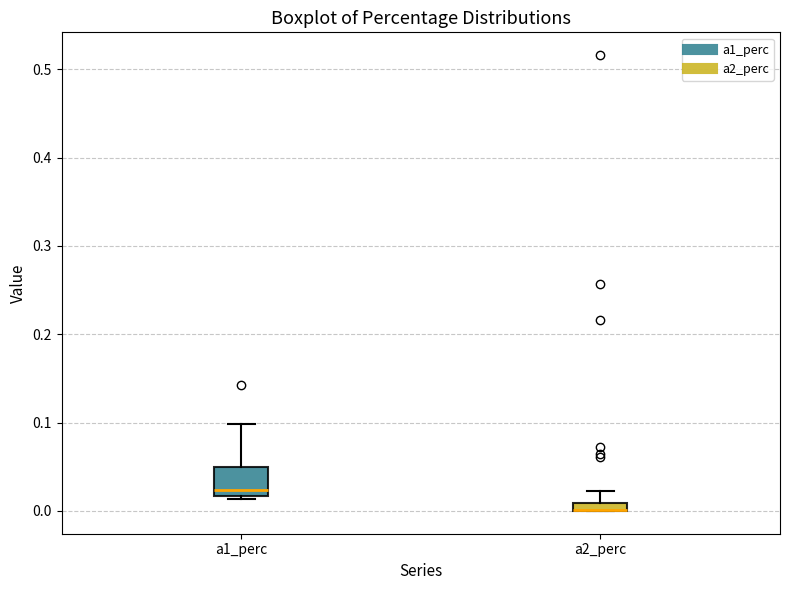

Which box is the tallest, from its lower edge to its upper edge?

a1_perc